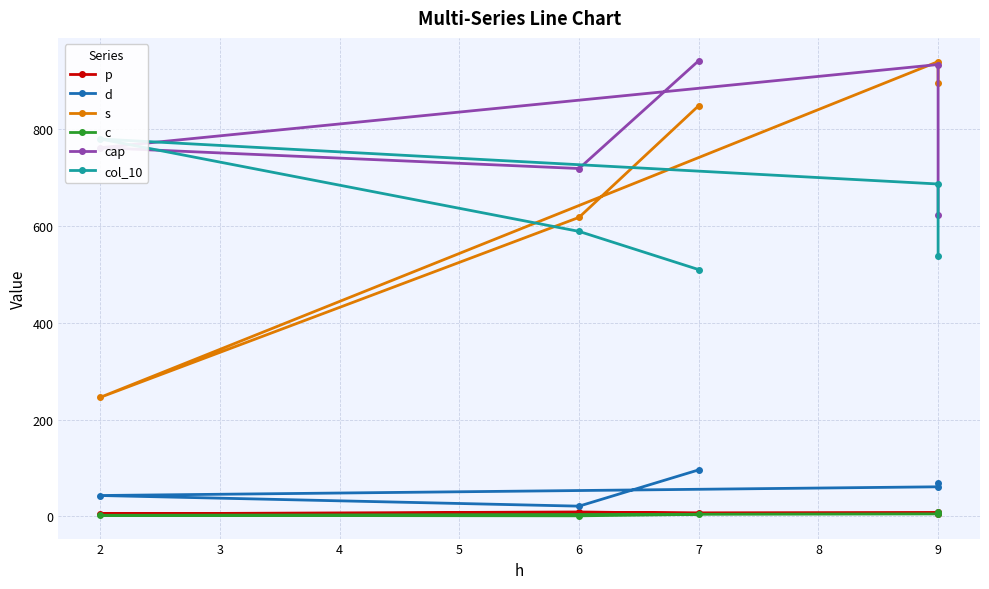

Count the d values in the range 43 to 69.

3